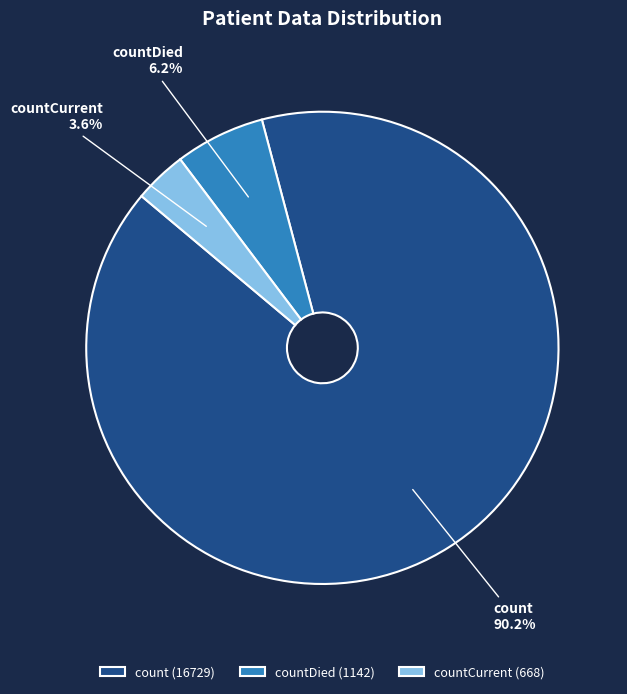

The count slice represents 99% of the pie. True or false?

False